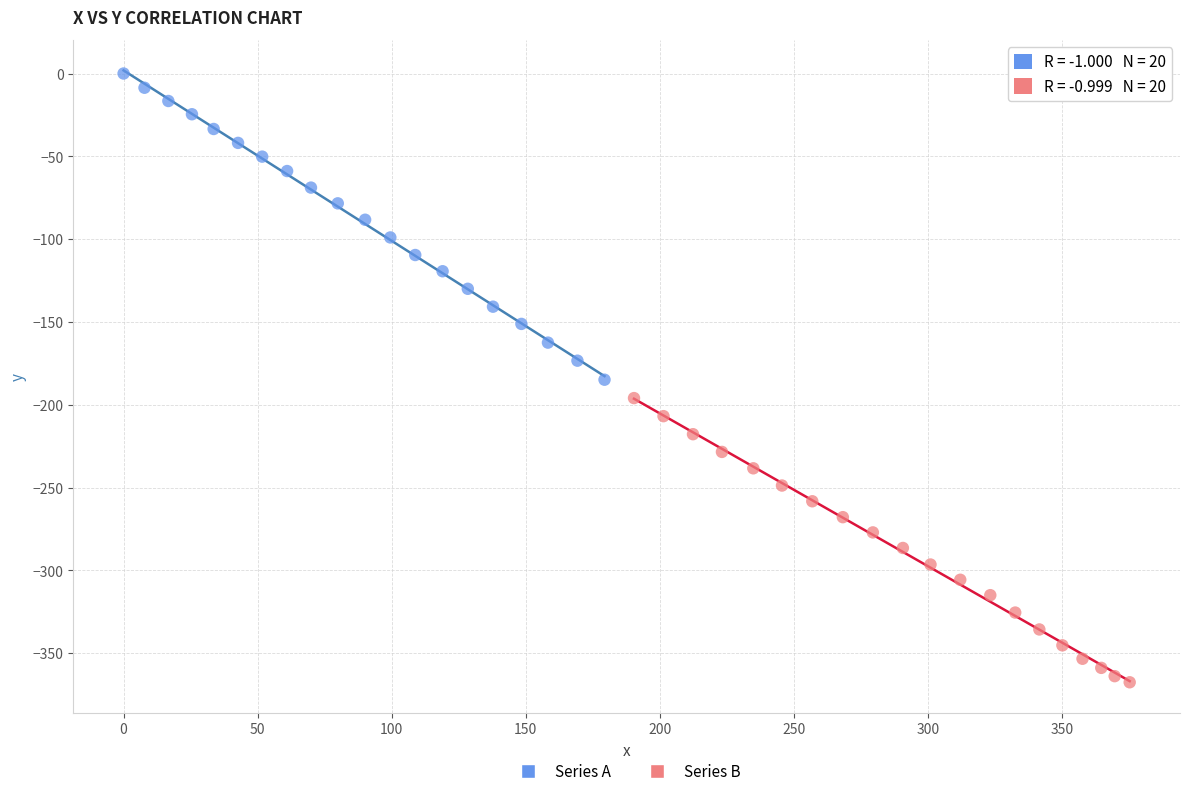

Which series contains the highest Y value?

Series A